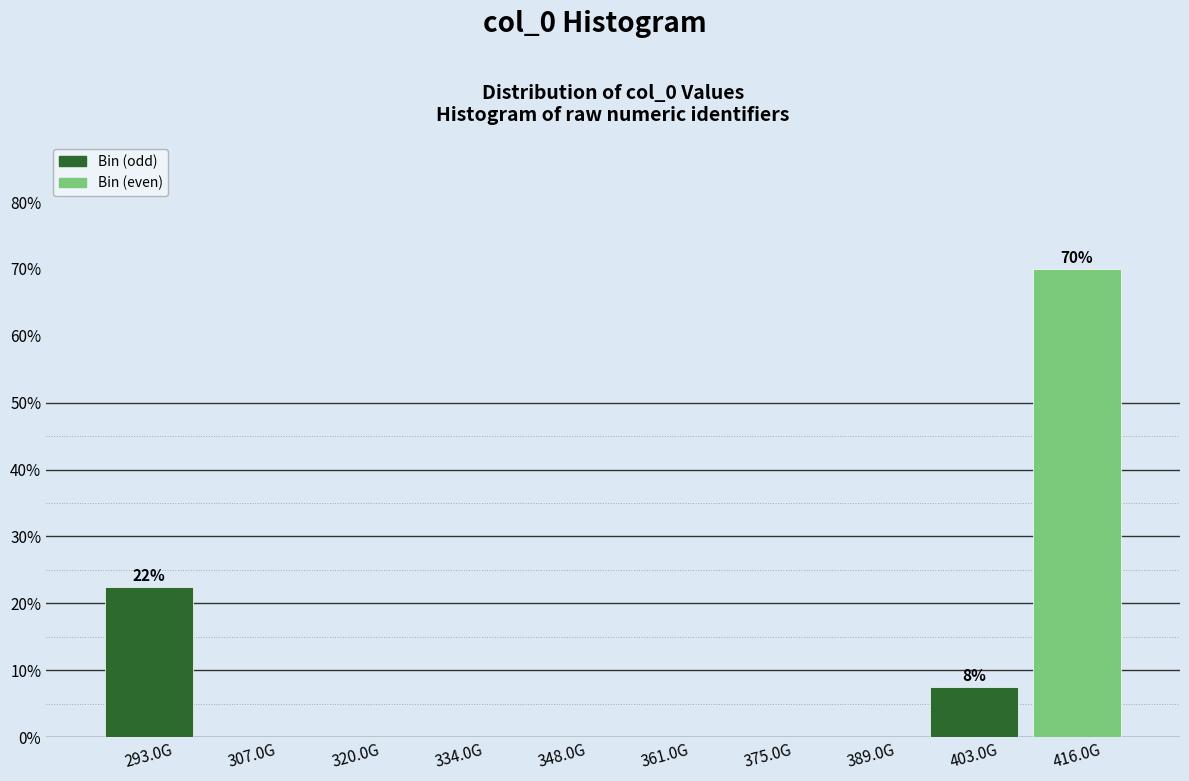

Reading right to left, list all the values displayed in this chart.

416.0G=70.0	403.0G=7.5	389.0G=0.0	375.0G=0.0	361.0G=0.0	348.0G=0.0	334.0G=0.0	320.0G=0.0	307.0G=0.0	293.0G=22.5